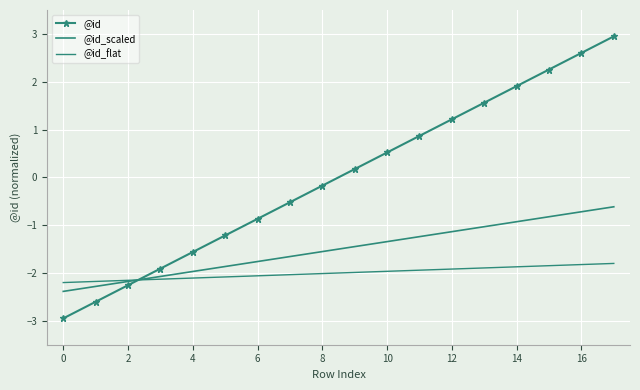

True or false: @id_flat and @id intersect in this chart.

True